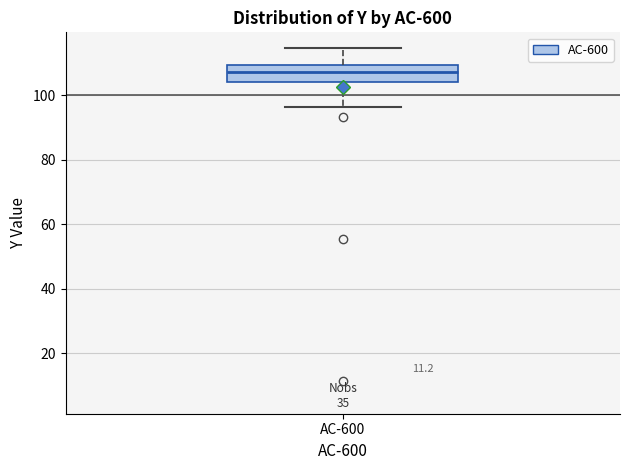

Where does the median line of the box for AC-600 sit on the y-axis? The values are not printed on the chart, so give them approximately, as read against the axis.

108